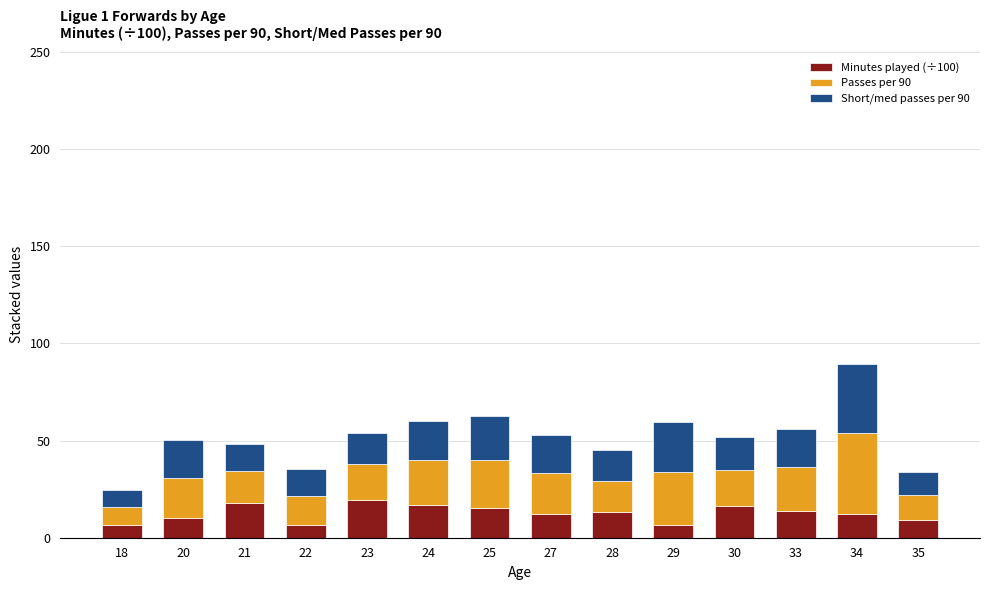

What is the sum of the Minutes played (÷100) values at 21 and 25?

33.5